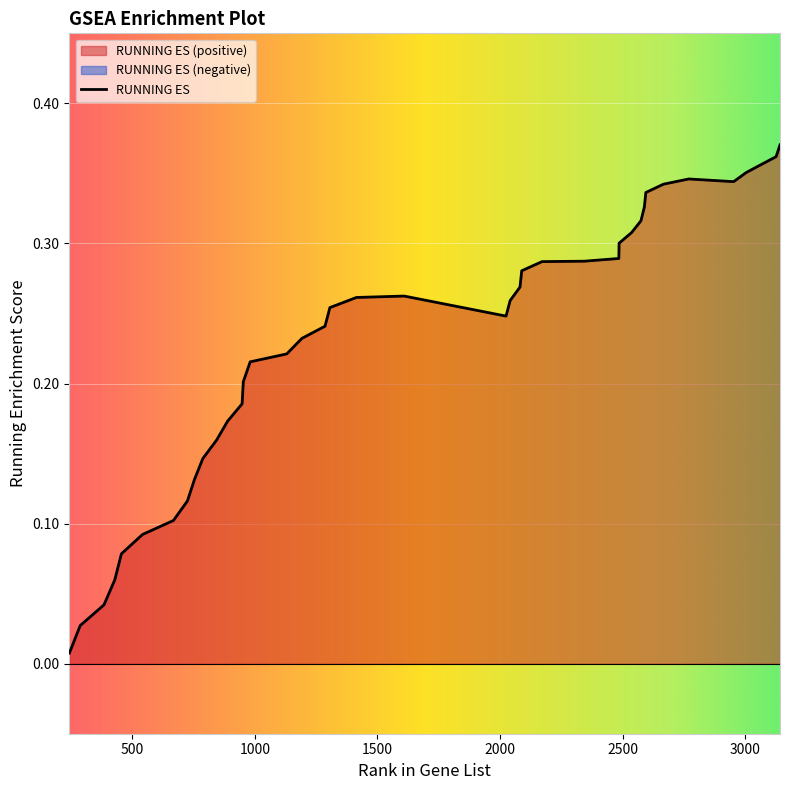

What is the value of the 26th point from the left?

0.3